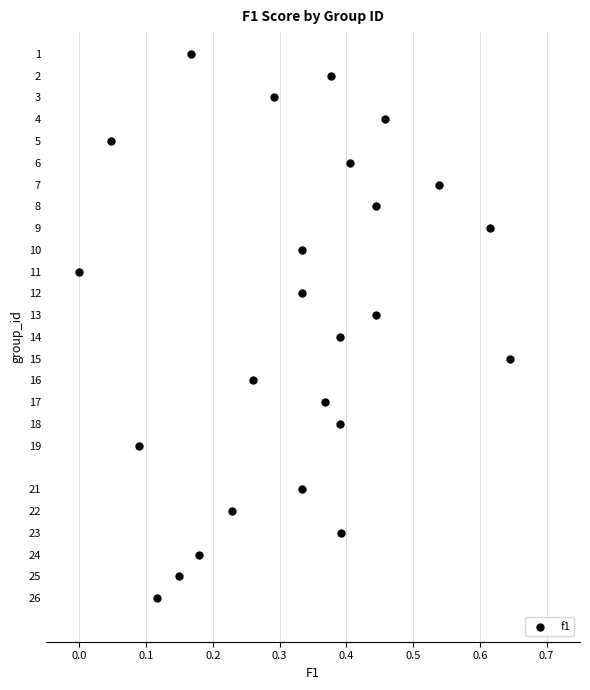

What is the range of Y values (max minus min)?

25